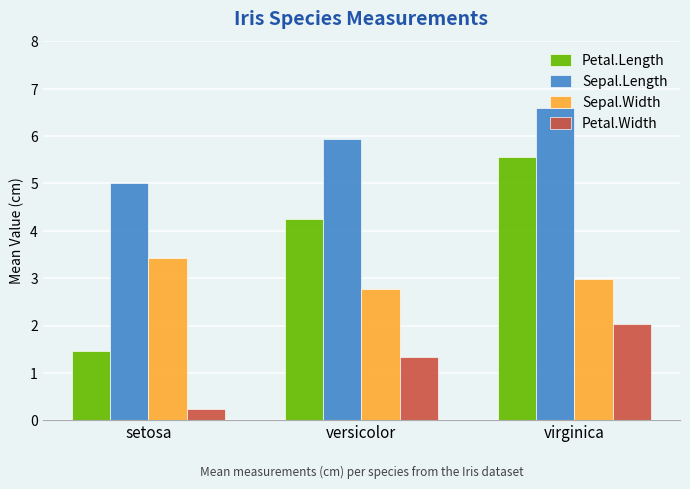

How many bars are there in each group?

4